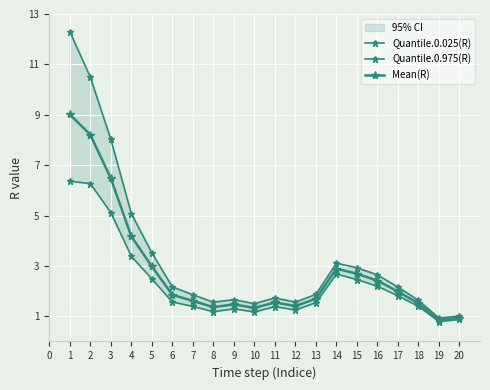

True or false: Quantile.0.025(R) has a value of 1.2 at 8.

True